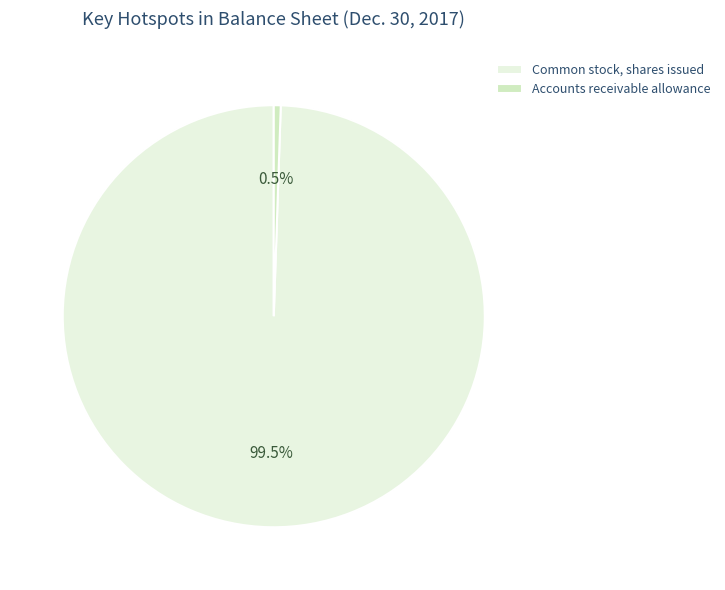

How much of the chart is everything except Common stock, shares issued?

0.5%